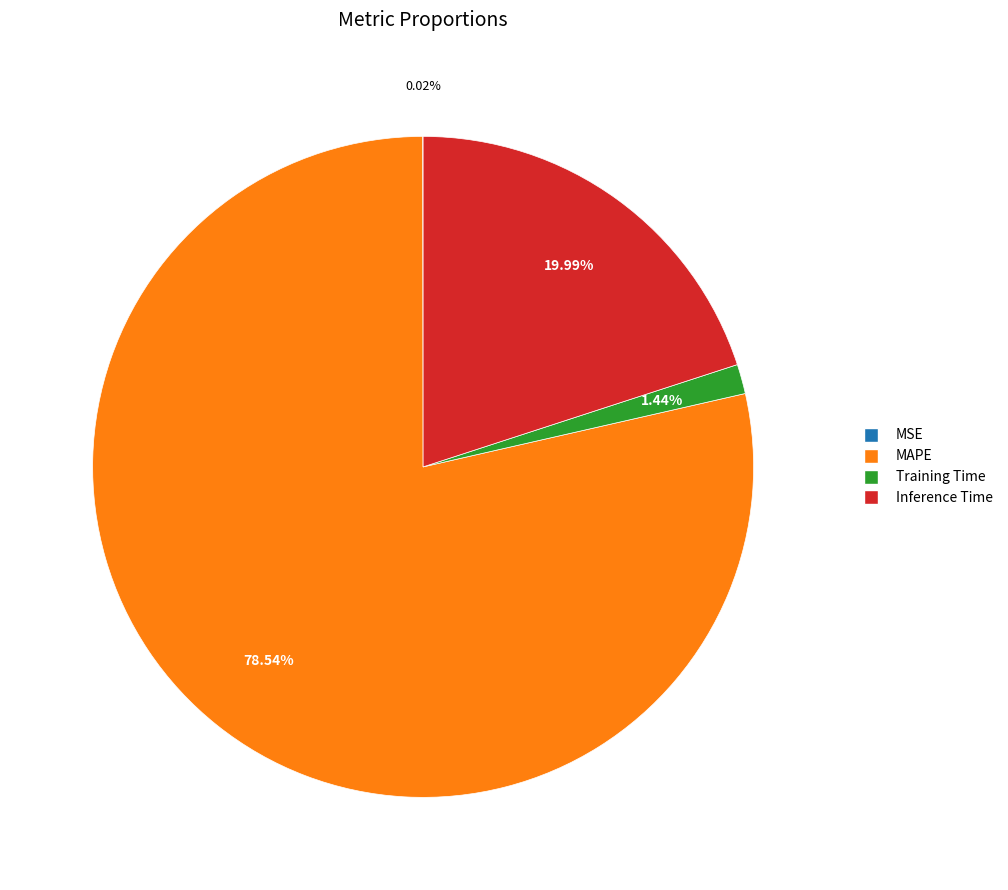

Do MAPE and Training Time together represent more than half of the pie?

Yes